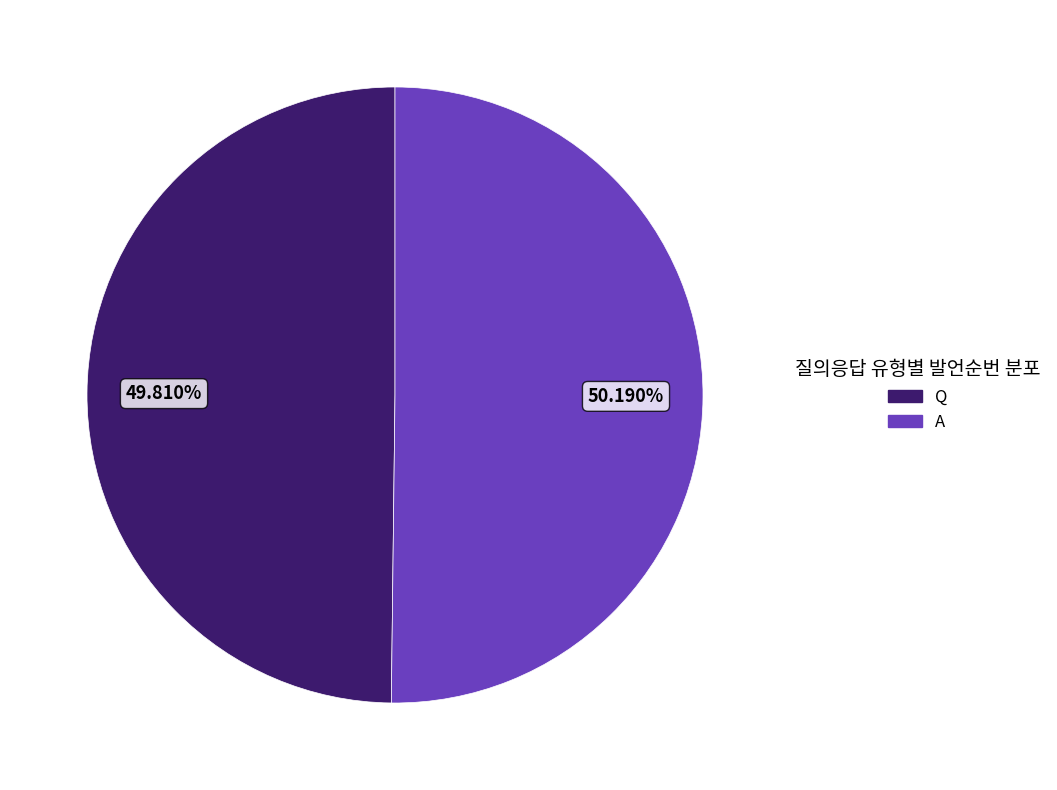

What percentage is the Q slice, to the nearest percent?

50%